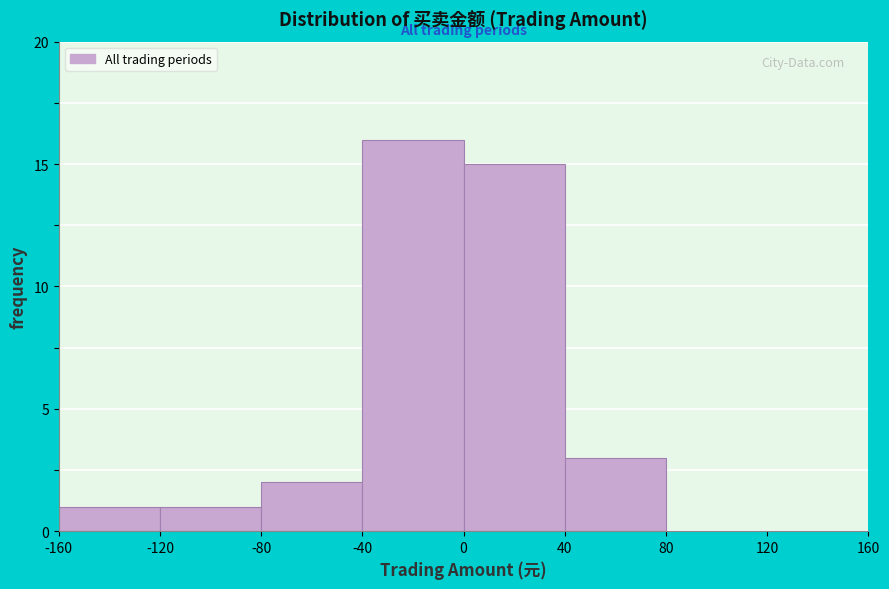

How tall is the bar that spans 40 to 80 on the x-axis? The values are not printed on the chart, so give them approximately, as read against the axis.

3